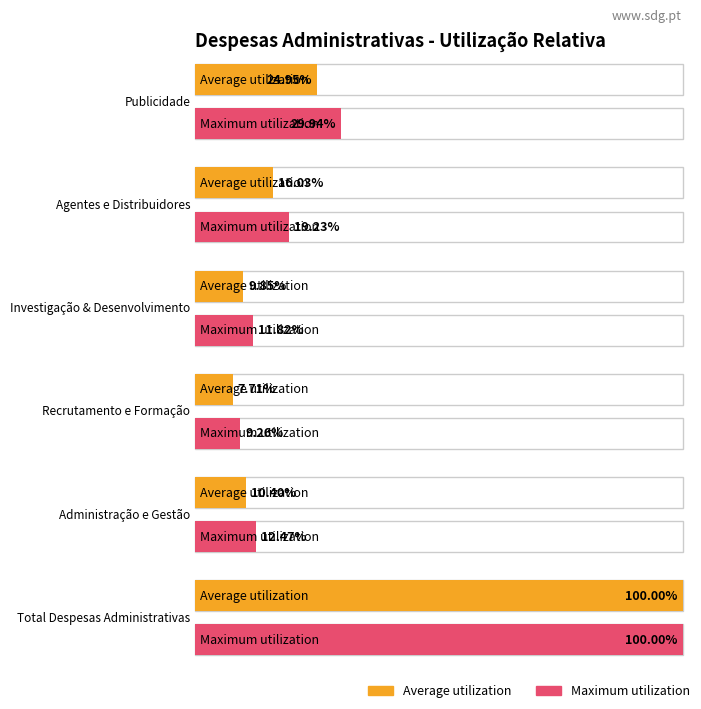

Are the bars grouped side by side (vs. stacked)?

Yes